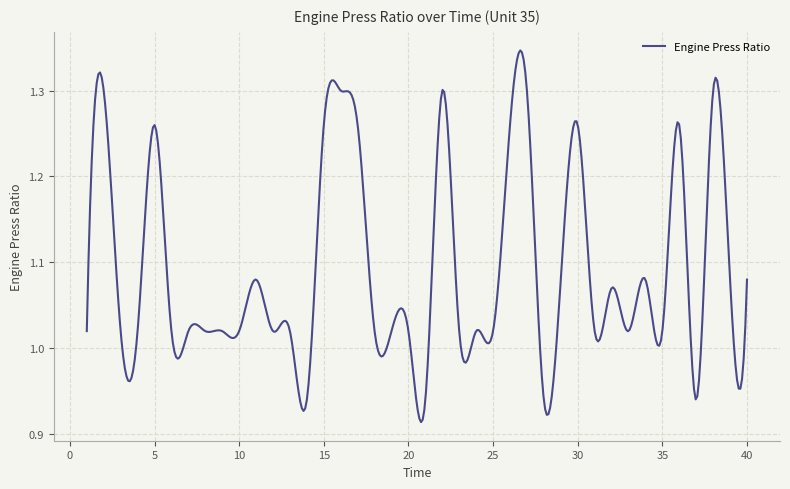

What is the difference between the maximum and minimum values?

0.4